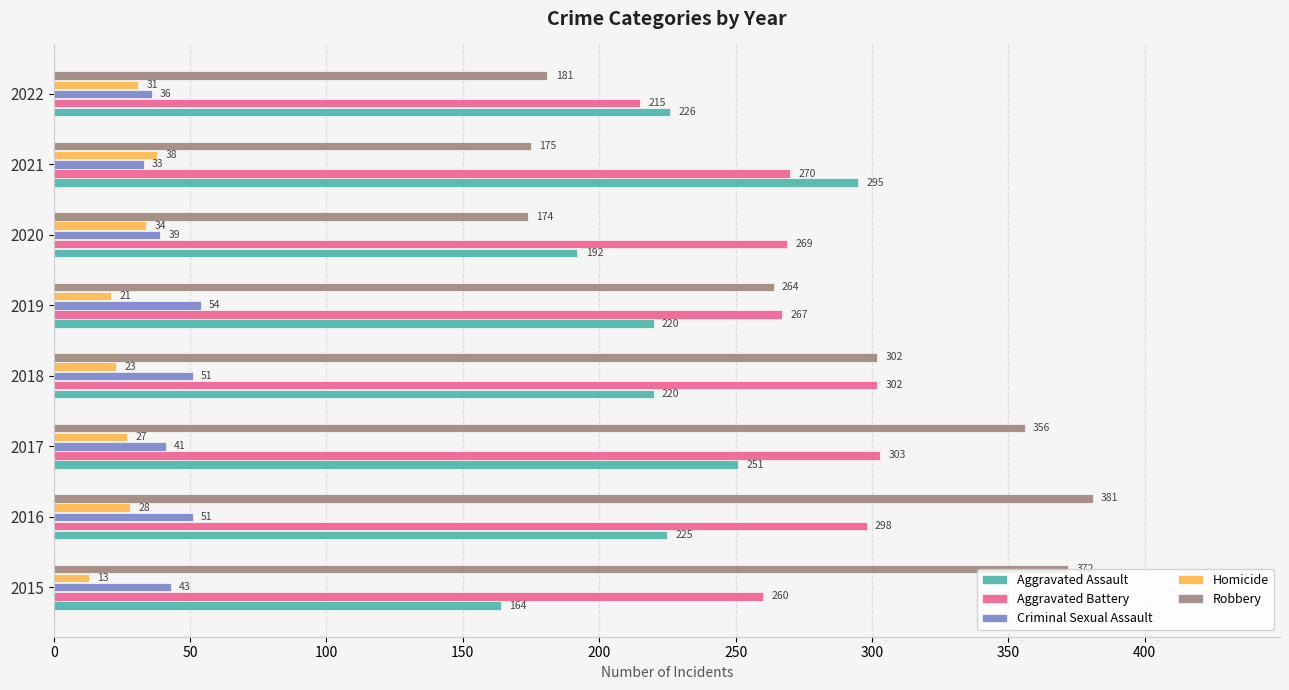

What is the minimum value shown in the chart?

13